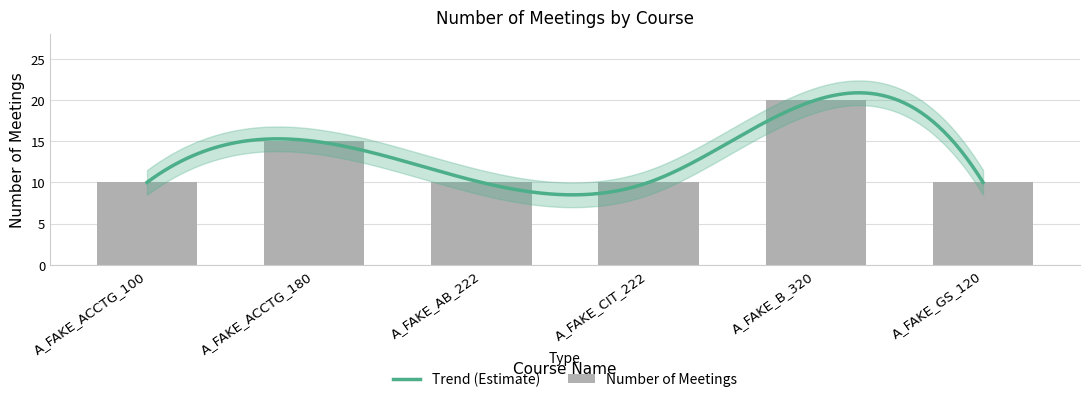

List the labels in order of value, smallest first.

A_FAKE_ACCTG_100, A_FAKE_AB_222, A_FAKE_CIT_222, A_FAKE_GS_120, A_FAKE_ACCTG_180, A_FAKE_B_320